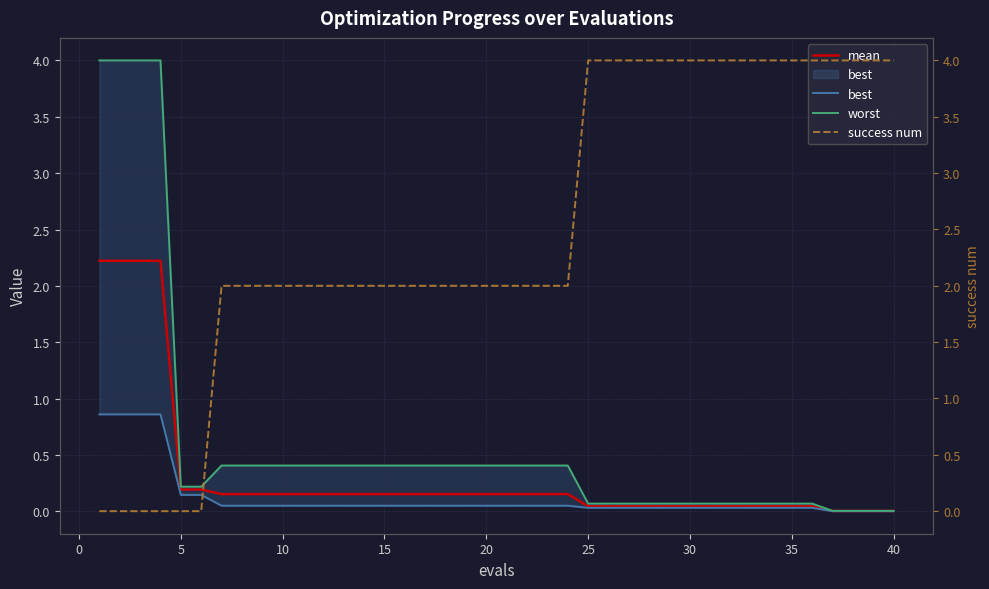

Reading left to right, list all the values displayed in this chart.

mean: 2.2	2.2	2.2	2.2	0.2	0.2	0.2	0.2	0.2	0.2	0.2	0.2	0.2	0.2	0.2	0.2	0.2	0.2	0.2	0.2	0.2	0.2	0.2	0.2	0.0	0.0	0.0	0.0	0.0	0.0	0.0	0.0	0.0	0.0	0.0	0.0	0.0	0.0	0.0	0.0
best: 0.9	0.9	0.9	0.9	0.1	0.1	0.0	0.0	0.0	0.0	0.0	0.0	0.0	0.0	0.0	0.0	0.0	0.0	0.0	0.0	0.0	0.0	0.0	0.0	0.0	0.0	0.0	0.0	0.0	0.0	0.0	0.0	0.0	0.0	0.0	0.0	0.0	0.0	0.0	0.0
worst: 4.0	4.0	4.0	4.0	0.2	0.2	0.4	0.4	0.4	0.4	0.4	0.4	0.4	0.4	0.4	0.4	0.4	0.4	0.4	0.4	0.4	0.4	0.4	0.4	0.1	0.1	0.1	0.1	0.1	0.1	0.1	0.1	0.1	0.1	0.1	0.1	0.0	0.0	0.0	0.0
success num: 0.0	0.0	0.0	0.0	0.0	0.0	2.0	2.0	2.0	2.0	2.0	2.0	2.0	2.0	2.0	2.0	2.0	2.0	2.0	2.0	2.0	2.0	2.0	2.0	4.0	4.0	4.0	4.0	4.0	4.0	4.0	4.0	4.0	4.0	4.0	4.0	4.0	4.0	4.0	4.0